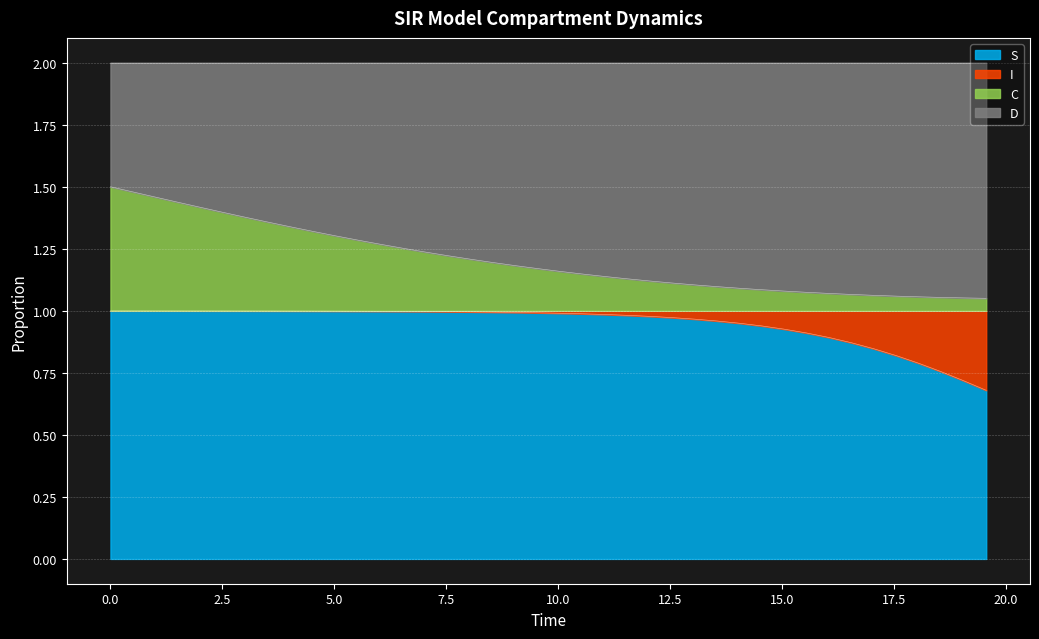

What are all the series names shown in the legend?

S, I, C, D